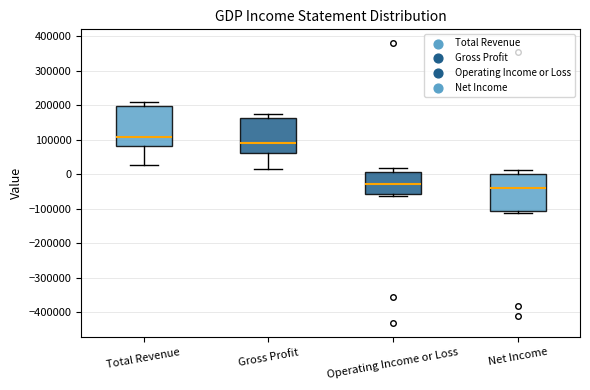

Reading left to right, read every box against the y-axis: the position of its median line, the range the box covers, and the ends of its whiskers. The values are not printed on the chart, so give them approximately, as read against the axis.

Total Revenue: median 110000, box 80000 to 200000, whiskers 30000 to 210000
Gross Profit: median 90000, box 60000 to 160000, whiskers 20000 to 170000
Operating Income or Loss: median -30000, box -60000 to 10000, whiskers -60000 (just below the box's lower edge) to 20000
Net Income: median -40000, box -110000 to 0, whiskers -110000 (just below the box's lower edge) to 10000